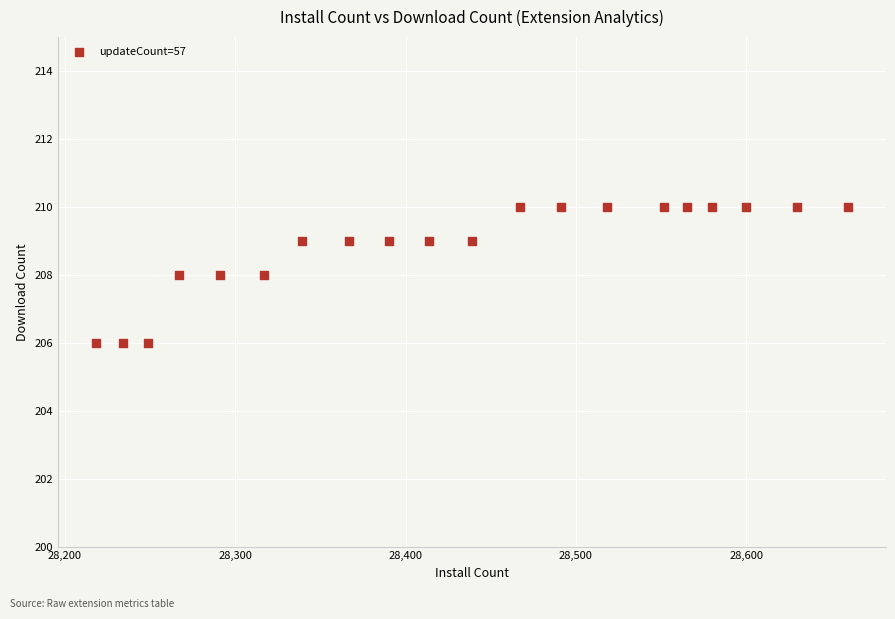

What is the range of X values (max minus min)?

442